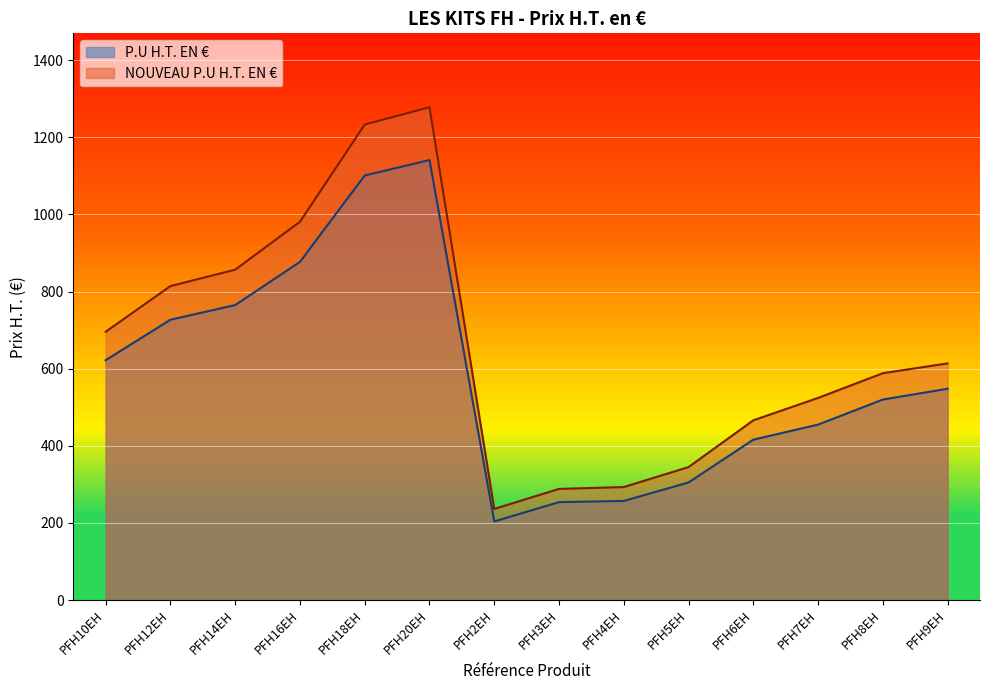

What is the total value across all series at PFH8EH?

1108.4